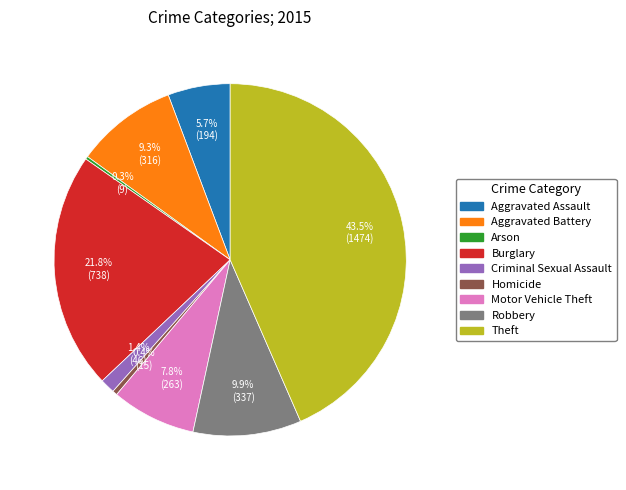

Is it true that Criminal Sexual Assault is 1% of the pie?

True